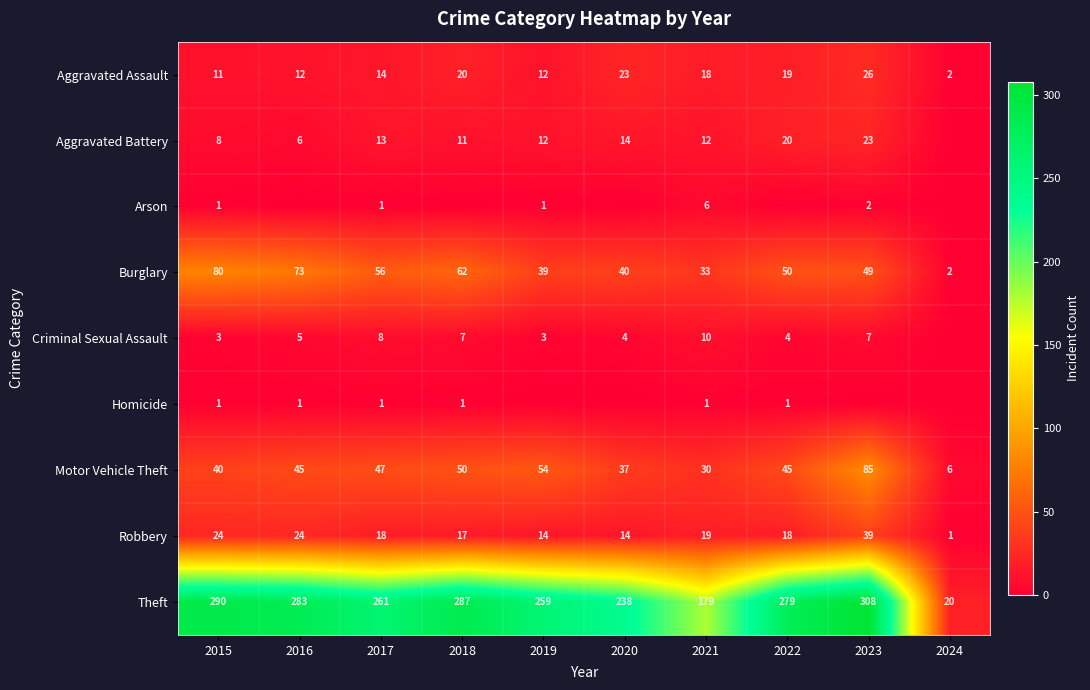

True or false: Robbery has a value of 24 at 2019.

False